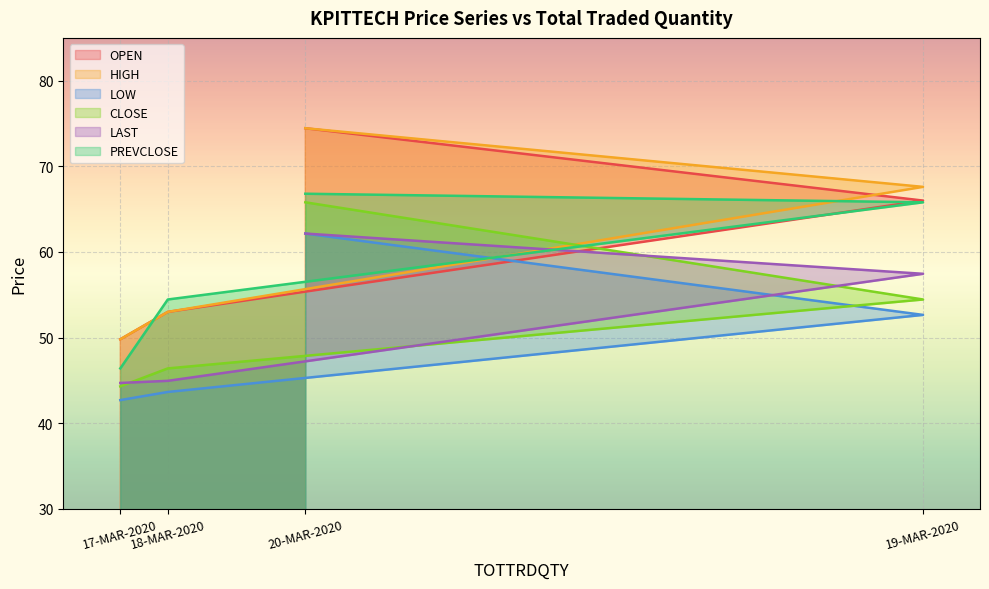

Which series has the largest total across all categories?

HIGH